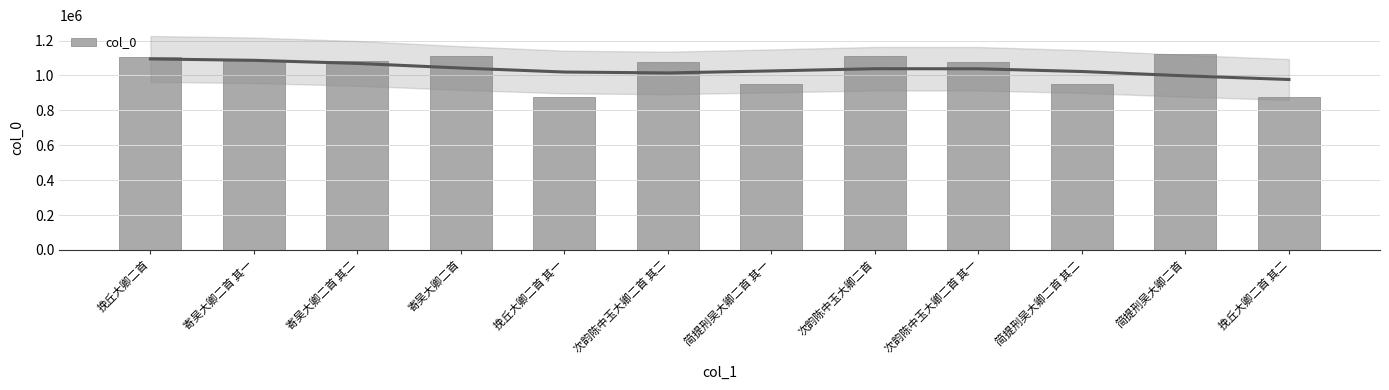

Where does the data first go above 1083410?

挽丘大卿二首